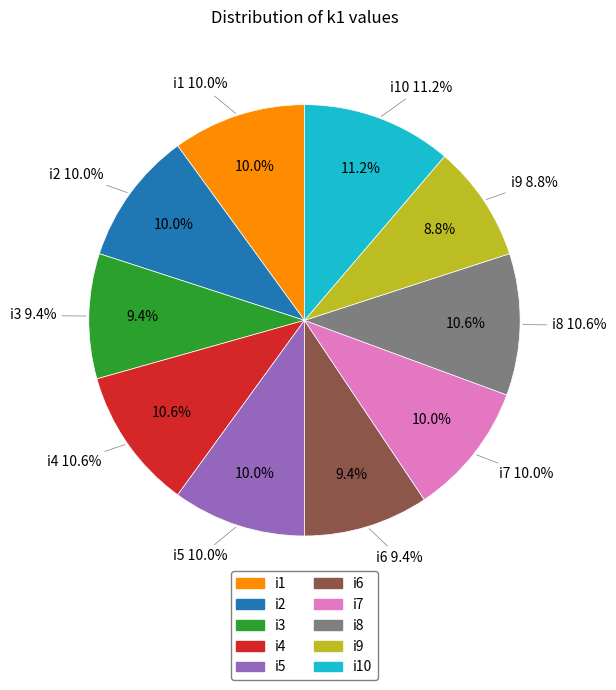

To the nearest percent, what is the combined percentage of i6 and i8?

20%